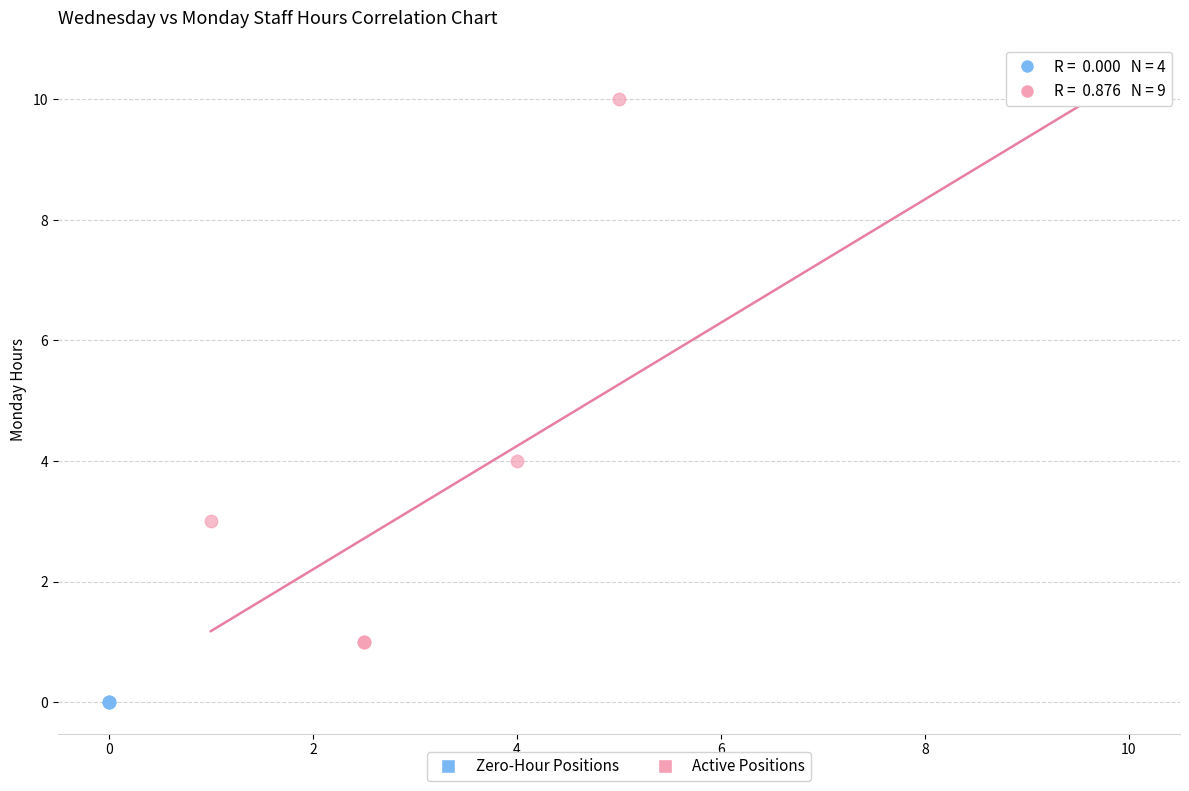

Which series contains the lowest Y value?

Zero-Hour Positions